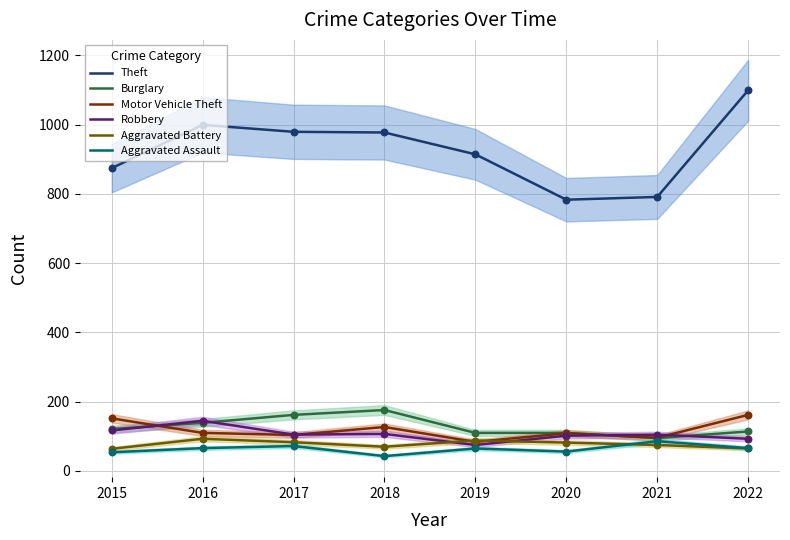

What are all the series names shown in the legend?

Theft, Burglary, Motor Vehicle Theft, Robbery, Aggravated Battery, Aggravated Assault